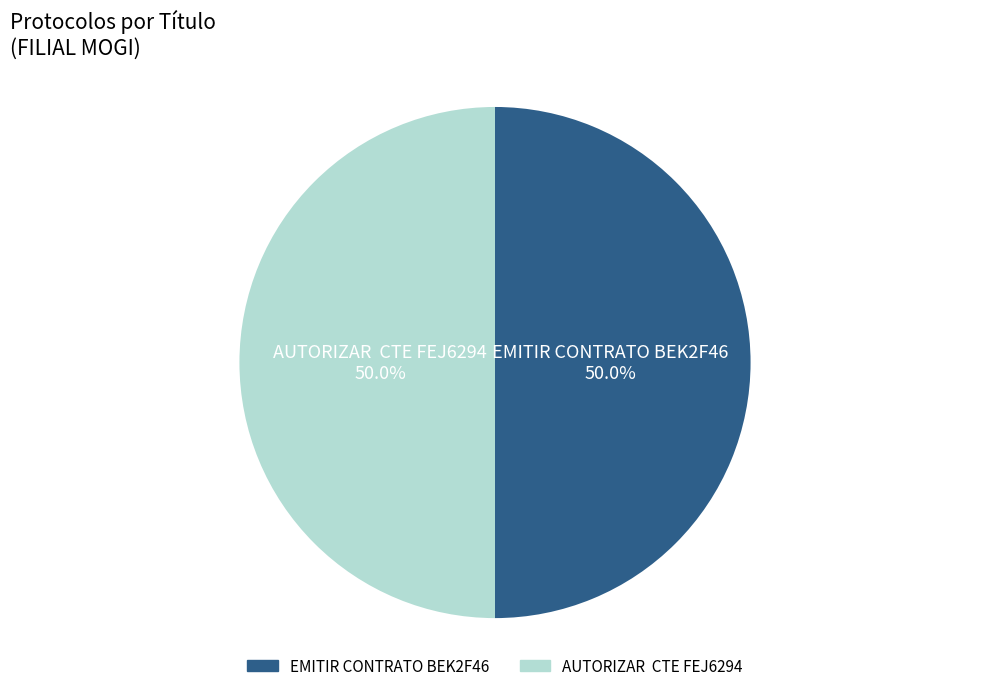

Do EMITIR CONTRATO BEK2F46 and AUTORIZAR CTE FEJ6294 together represent more than half of the pie?

Yes